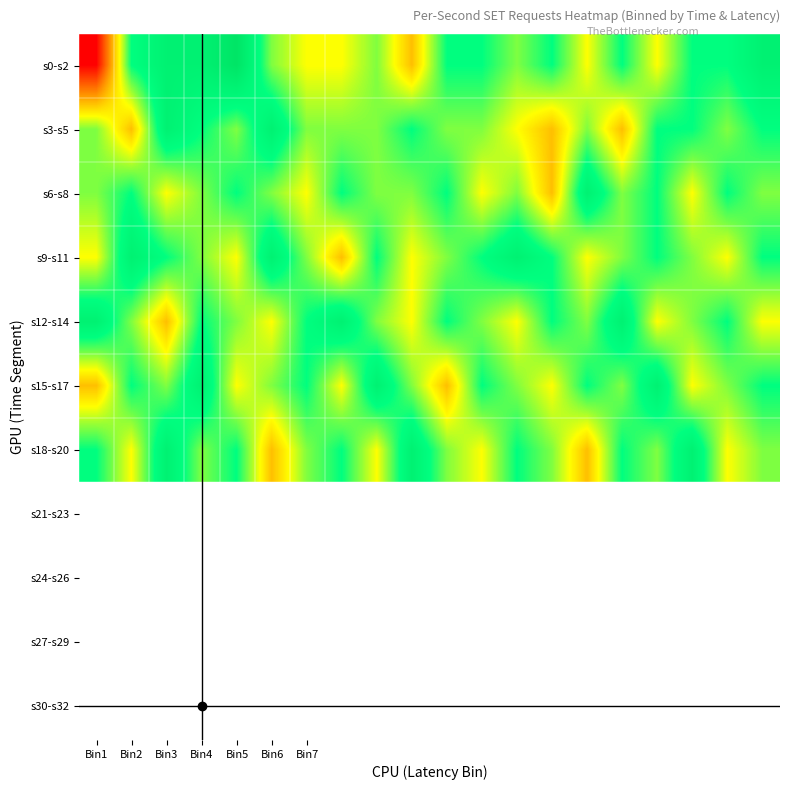

At which category is the sum across all series the highest?

Bin4